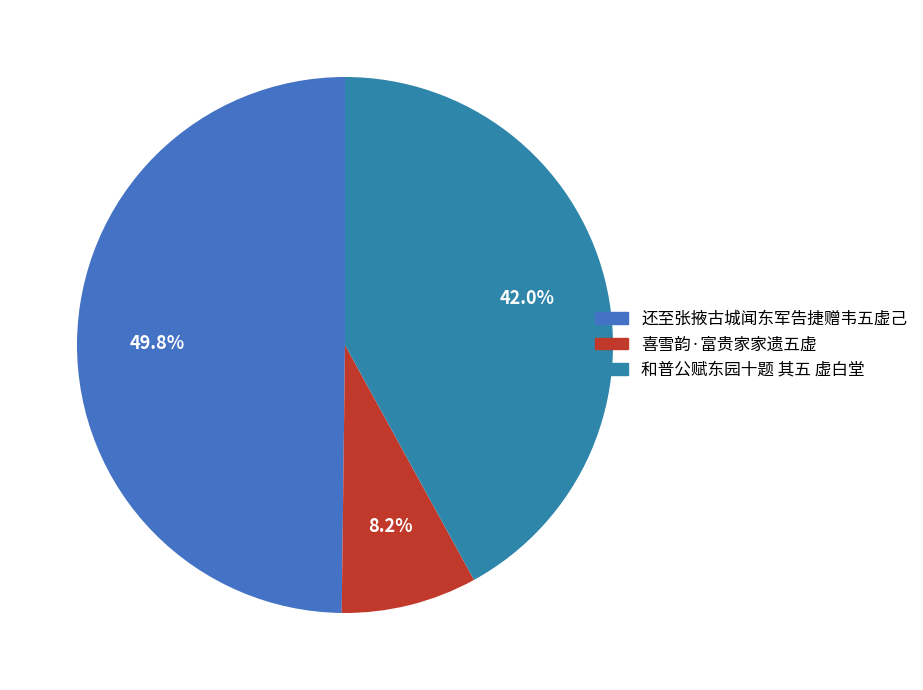

To the nearest percent, what portion does 喜雪韵·富贵家家遗五虚 represent?

8%